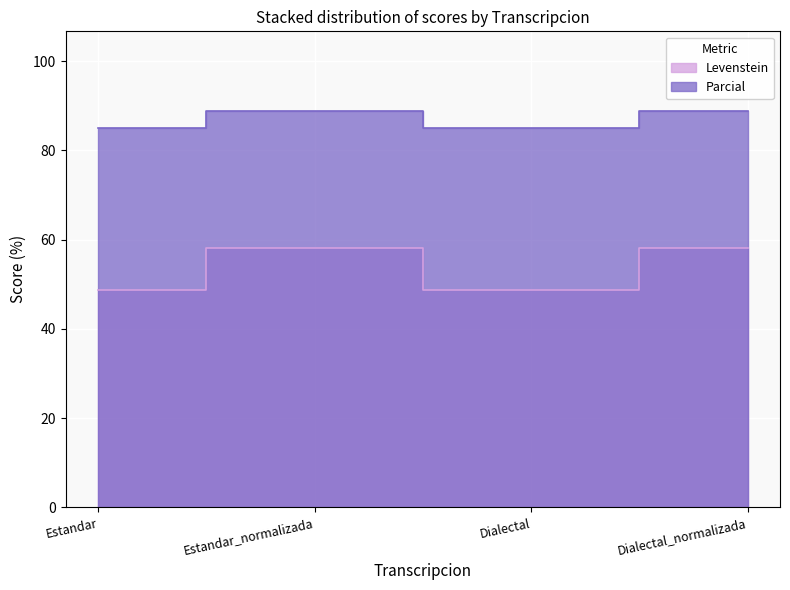

Which series has the widest spread of values?

Levenstein